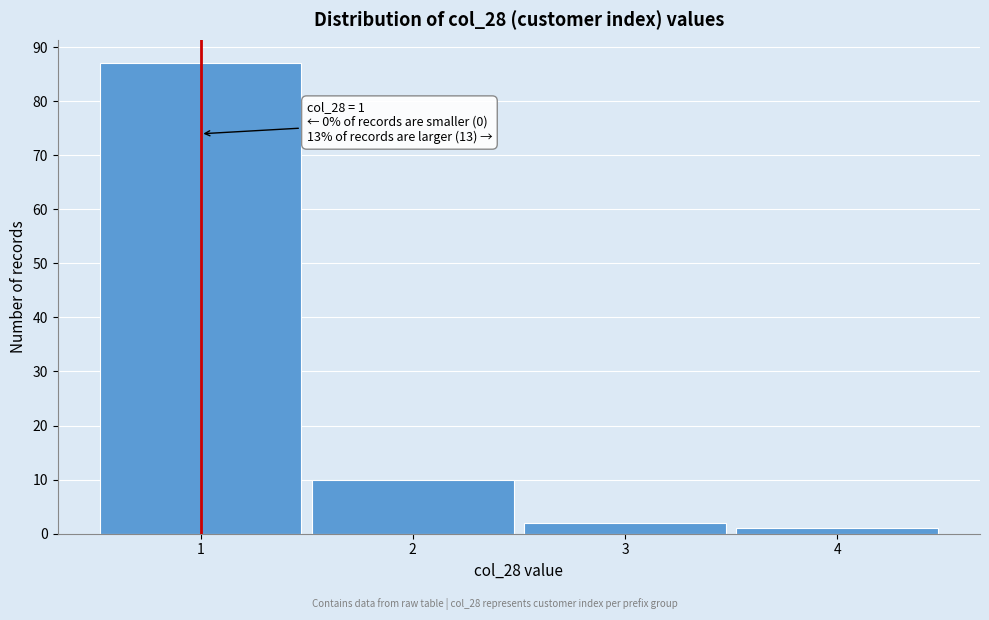

Reading left to right, what are all the values shown in this chart?

87	10	2	1